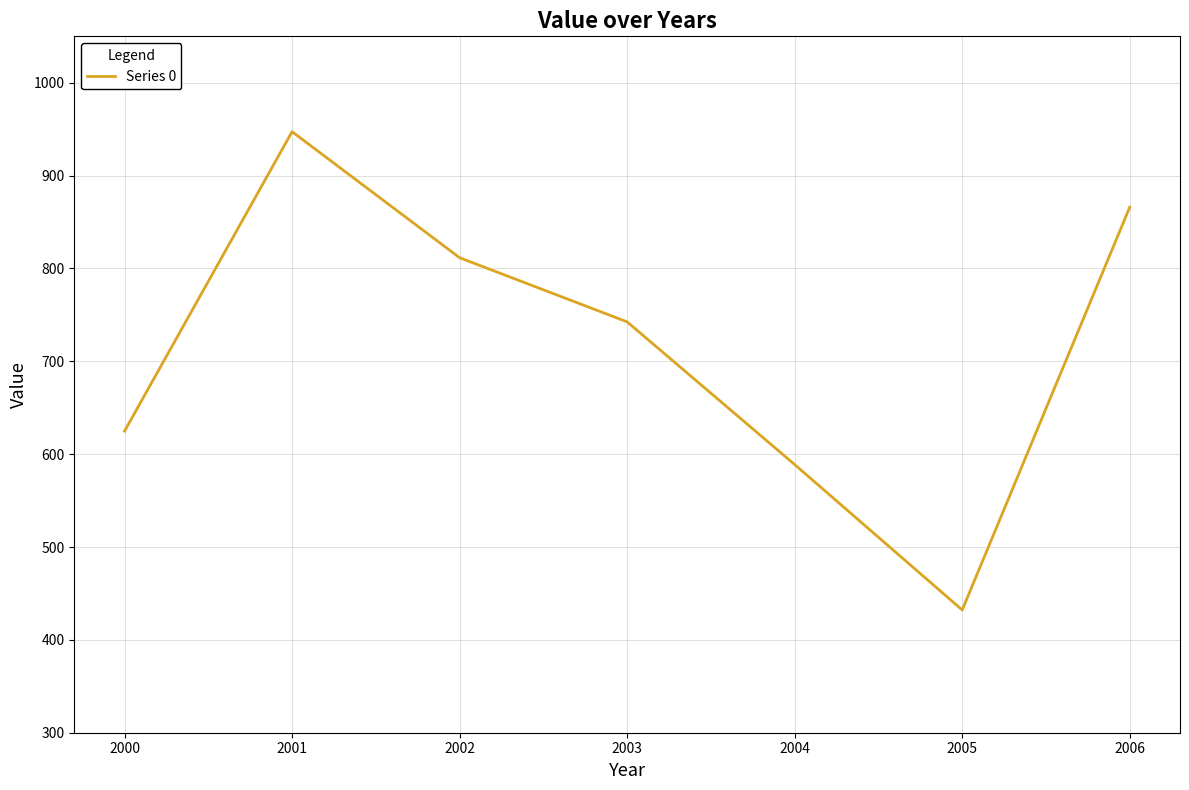

Where is the data nearest to the value 689?

2003